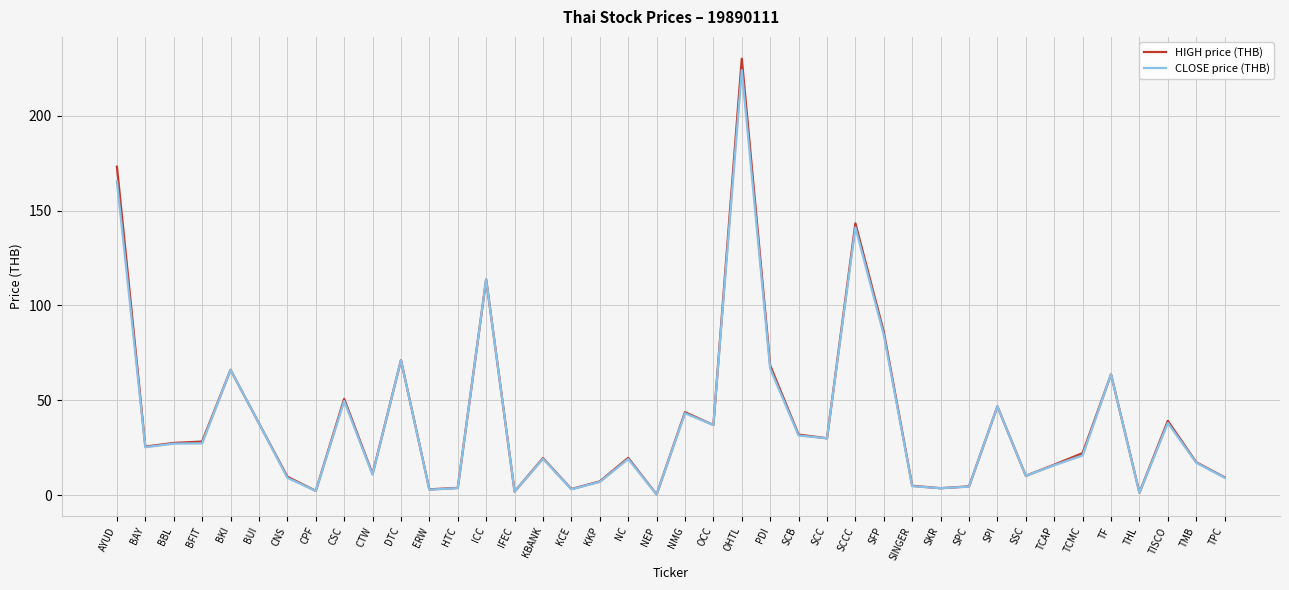

Between ICC and CTW, which is larger?

ICC